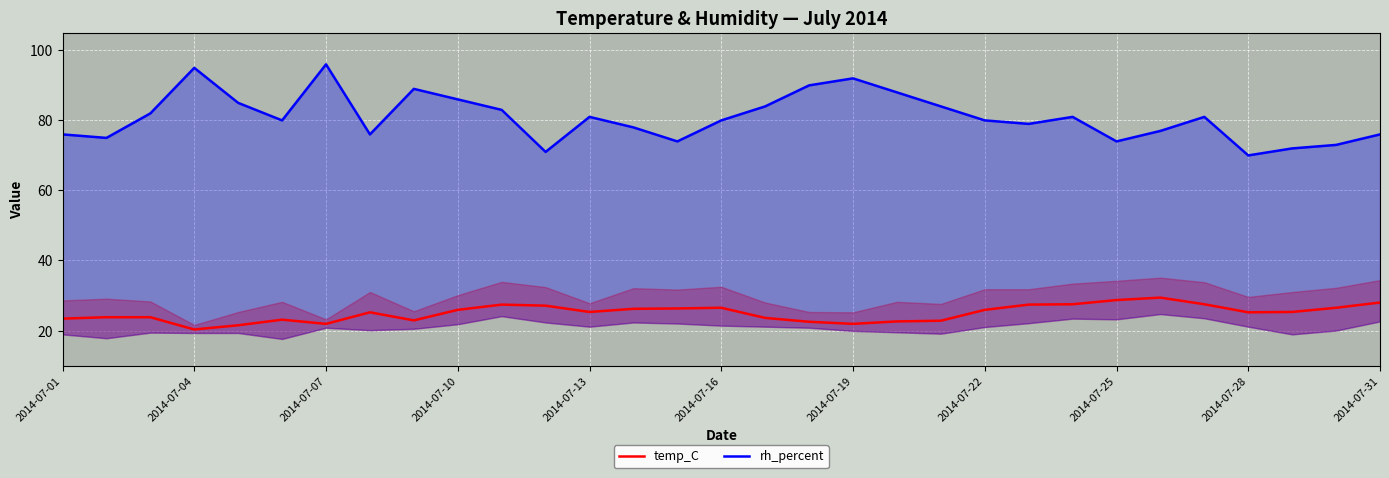

What is the spread (max minus min) of values at 2014-07-13?

55.7